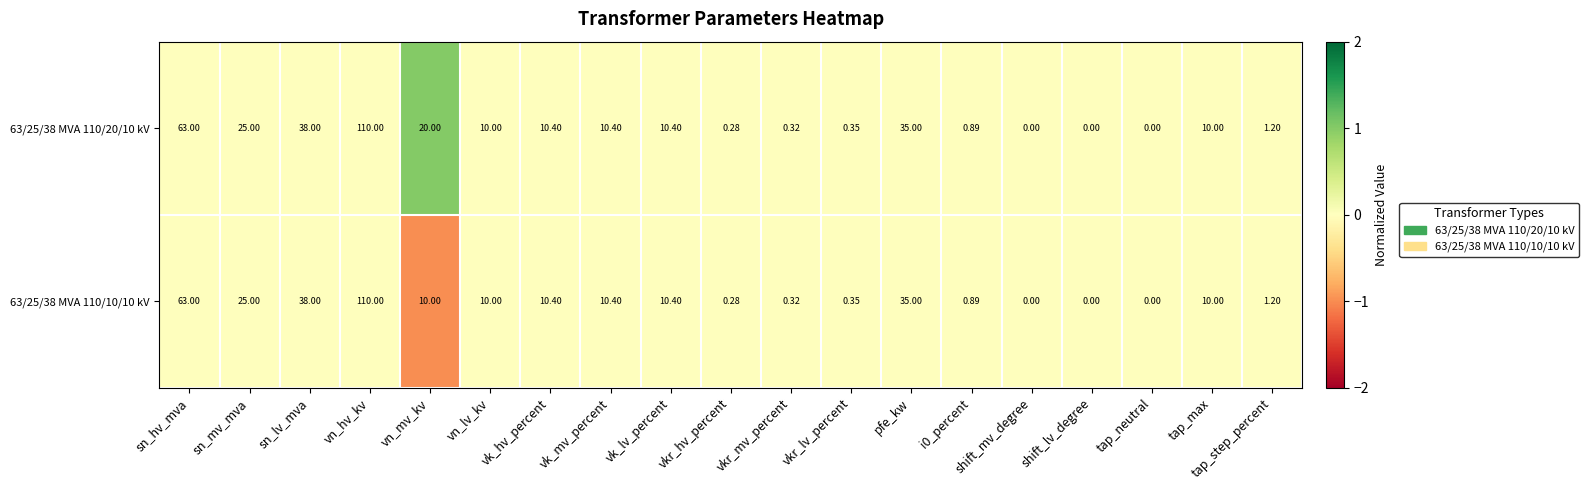

Where does the 63/25/38 MVA 110/10/10 kV series first go above 10?

sn_hv_mva